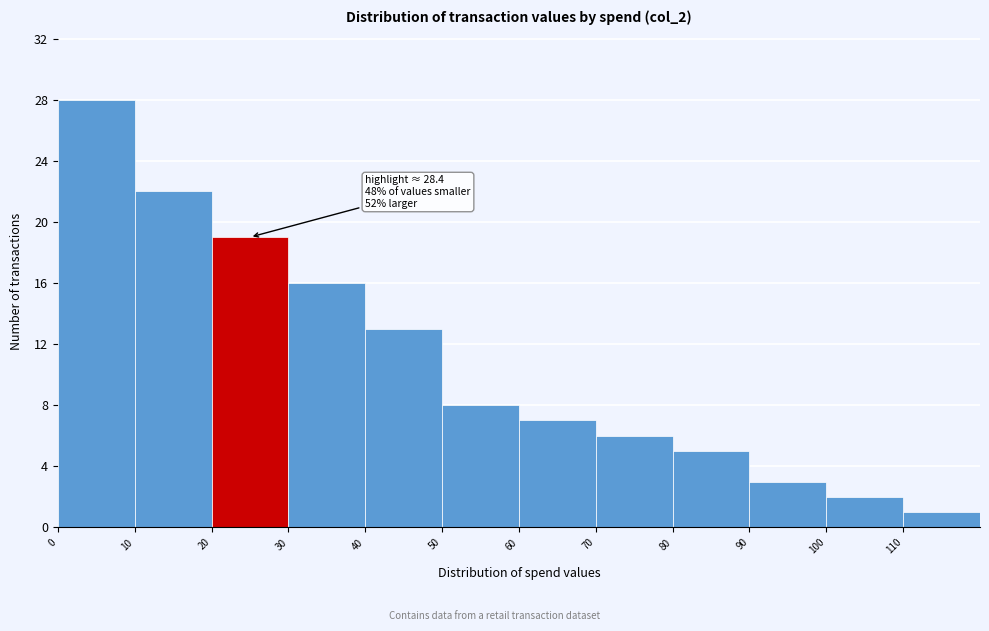

Over which range of the x-axis is the bar tallest?

0 to 10